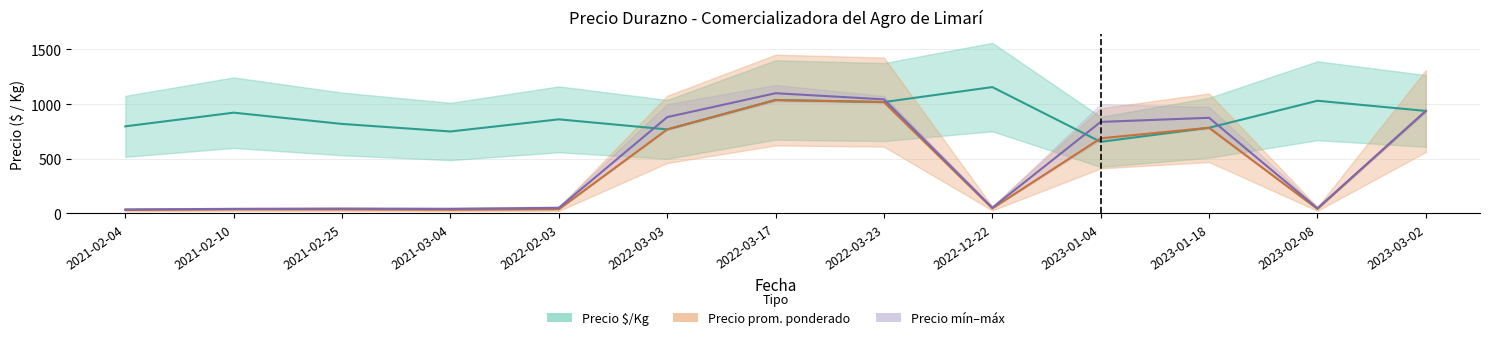

Is the value of Precio mín–máx promedio / 400 at 2021-02-04 greater than the value of Precio prom. ponderado / 400 at 2022-03-03?

No